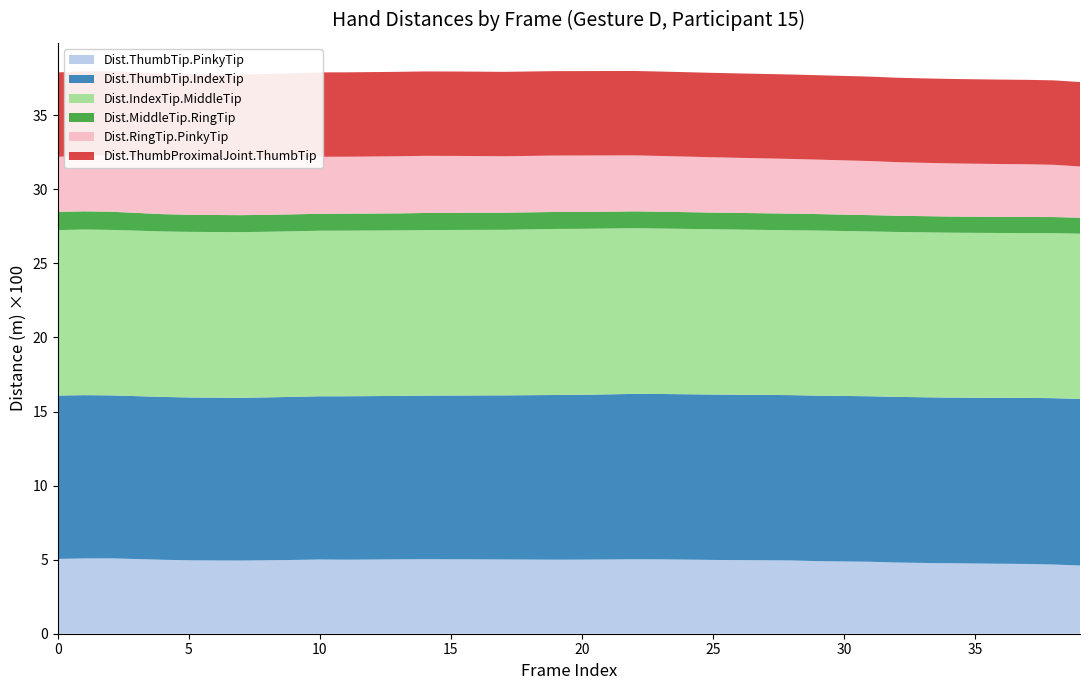

Reading left to right, extract all data points from this chart.

Dist.ThumbTip.PinkyTip: 0=0.1	1=0.1	2=0.1	3=0.1	4=0.0	5=0.0	6=0.0	7=0.0	8=0.0	9=0.0	10=0.1	11=0.0	12=0.1	13=0.1	14=0.1	15=0.1	16=0.1	17=0.1	18=0.1	19=0.0	20=0.1	21=0.1	22=0.1	23=0.1	24=0.1	25=0.0	26=0.0	27=0.0	28=0.0	29=0.0	30=0.0	31=0.0	32=0.0	33=0.0	34=0.0	35=0.0	36=0.0	37=0.0	38=0.0	39=0.0
Dist.ThumbTip.IndexTip: 0=0.1	1=0.1	2=0.1	3=0.1	4=0.1	5=0.1	6=0.1	7=0.1	8=0.1	9=0.1	10=0.1	11=0.1	12=0.1	13=0.1	14=0.1	15=0.1	16=0.1	17=0.1	18=0.1	19=0.1	20=0.1	21=0.1	22=0.1	23=0.1	24=0.1	25=0.1	26=0.1	27=0.1	28=0.1	29=0.1	30=0.1	31=0.1	32=0.1	33=0.1	34=0.1	35=0.1	36=0.1	37=0.1	38=0.1	39=0.1
Dist.IndexTip.MiddleTip: 0=0.1	1=0.1	2=0.1	3=0.1	4=0.1	5=0.1	6=0.1	7=0.1	8=0.1	9=0.1	10=0.1	11=0.1	12=0.1	13=0.1	14=0.1	15=0.1	16=0.1	17=0.1	18=0.1	19=0.1	20=0.1	21=0.1	22=0.1	23=0.1	24=0.1	25=0.1	26=0.1	27=0.1	28=0.1	29=0.1	30=0.1	31=0.1	32=0.1	33=0.1	34=0.1	35=0.1	36=0.1	37=0.1	38=0.1	39=0.1
Dist.MiddleTip.RingTip: 0=0.0	1=0.0	2=0.0	3=0.0	4=0.0	5=0.0	6=0.0	7=0.0	8=0.0	9=0.0	10=0.0	11=0.0	12=0.0	13=0.0	14=0.0	15=0.0	16=0.0	17=0.0	18=0.0	19=0.0	20=0.0	21=0.0	22=0.0	23=0.0	24=0.0	25=0.0	26=0.0	27=0.0	28=0.0	29=0.0	30=0.0	31=0.0	32=0.0	33=0.0	34=0.0	35=0.0	36=0.0	37=0.0	38=0.0	39=0.0
Dist.RingTip.PinkyTip: 0=0.0	1=0.0	2=0.0	3=0.0	4=0.0	5=0.0	6=0.0	7=0.0	8=0.0	9=0.0	10=0.0	11=0.0	12=0.0	13=0.0	14=0.0	15=0.0	16=0.0	17=0.0	18=0.0	19=0.0	20=0.0	21=0.0	22=0.0	23=0.0	24=0.0	25=0.0	26=0.0	27=0.0	28=0.0	29=0.0	30=0.0	31=0.0	32=0.0	33=0.0	34=0.0	35=0.0	36=0.0	37=0.0	38=0.0	39=0.0
Dist.ThumbProximalJoint.ThumbTip: 0=0.1	1=0.1	2=0.1	3=0.1	4=0.1	5=0.1	6=0.1	7=0.1	8=0.1	9=0.1	10=0.1	11=0.1	12=0.1	13=0.1	14=0.1	15=0.1	16=0.1	17=0.1	18=0.1	19=0.1	20=0.1	21=0.1	22=0.1	23=0.1	24=0.1	25=0.1	26=0.1	27=0.1	28=0.1	29=0.1	30=0.1	31=0.1	32=0.1	33=0.1	34=0.1	35=0.1	36=0.1	37=0.1	38=0.1	39=0.1